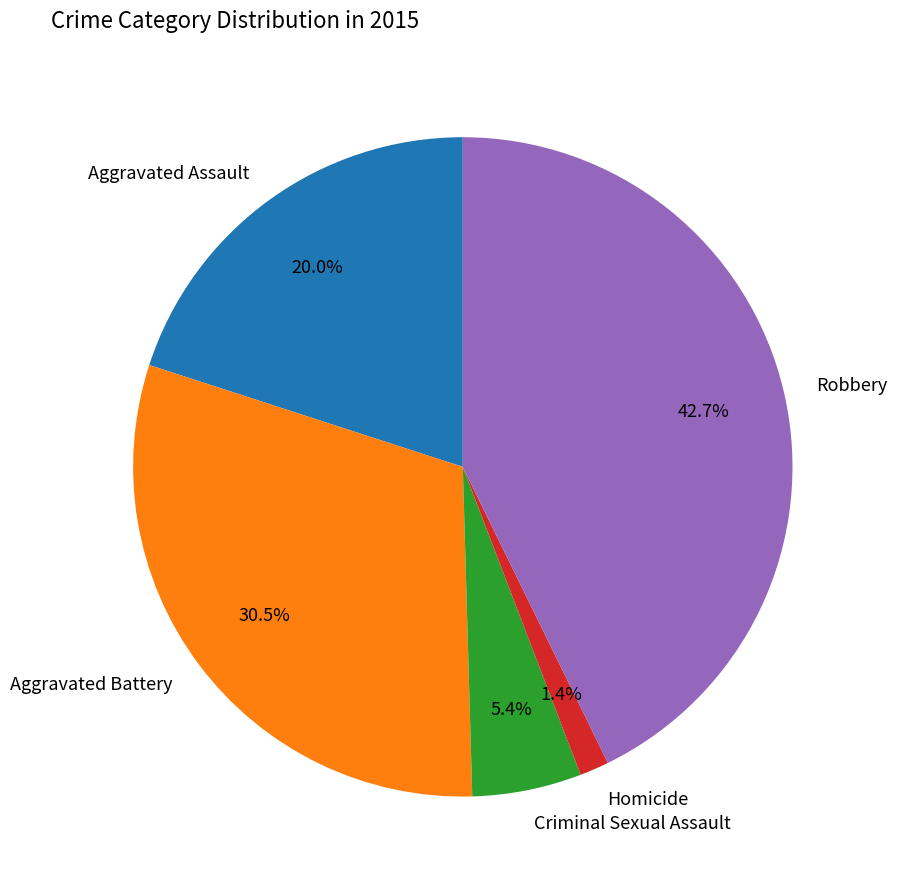

True or false: Criminal Sexual Assault accounts for 5% of the total.

True